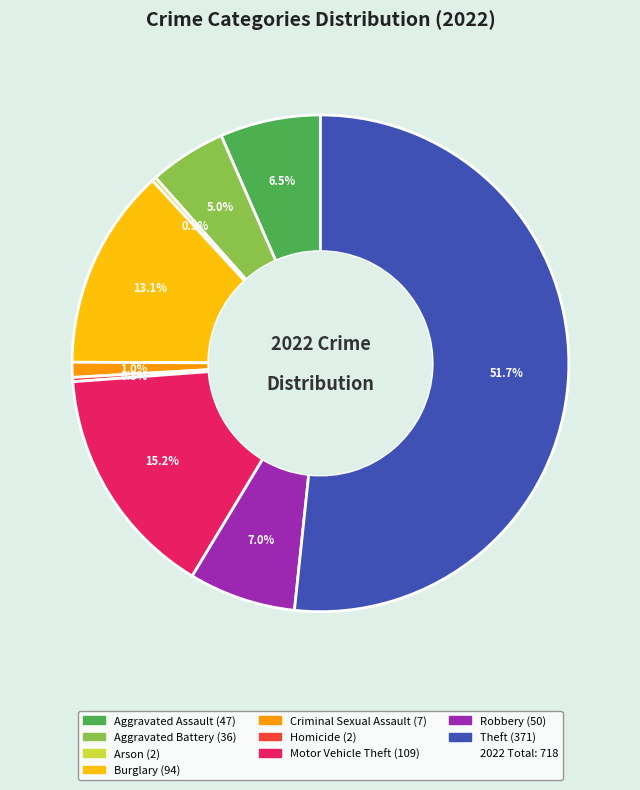

How many segments does this pie chart have?

9